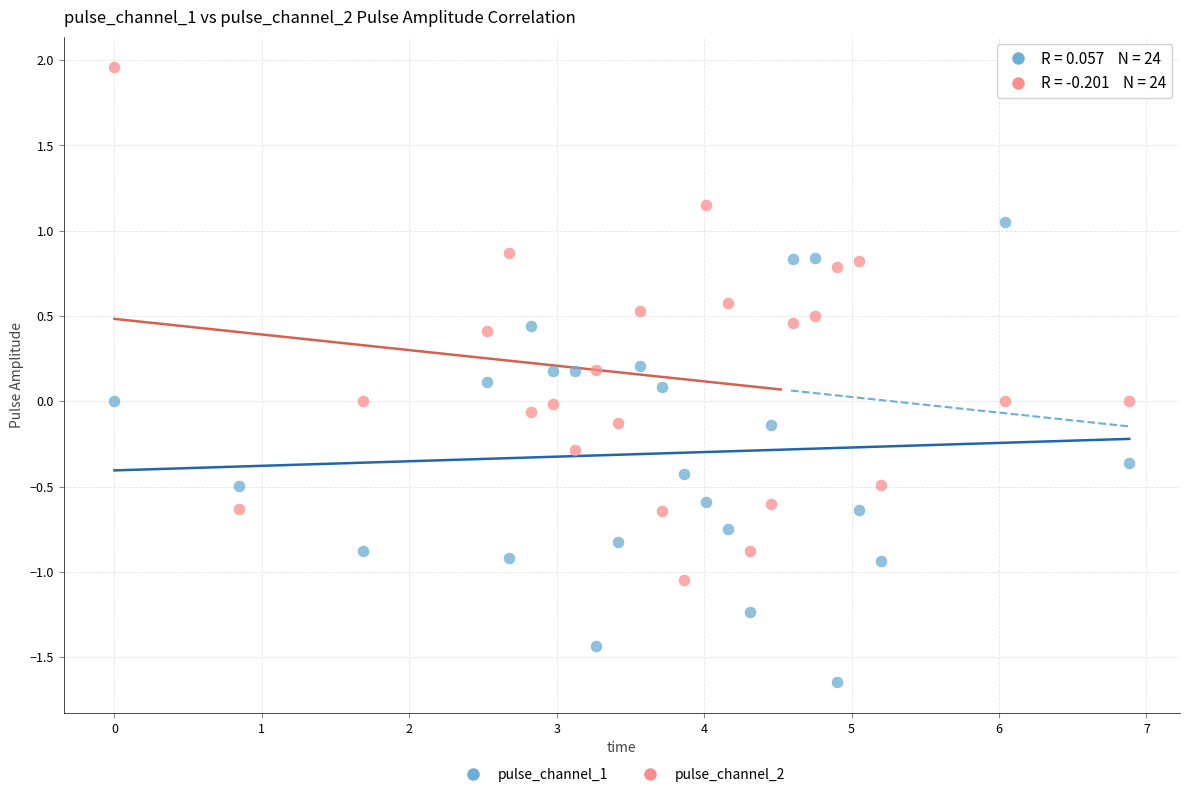

What are all the series names shown in the legend?

pulse_channel_1, pulse_channel_2